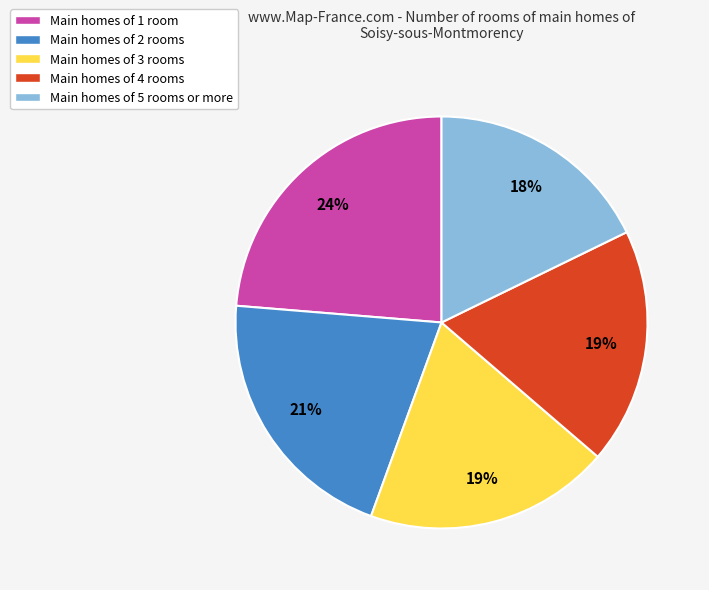

What is the ratio of the value at Main homes of 2 rooms to the value at Main homes of 5 rooms or more?

1.2